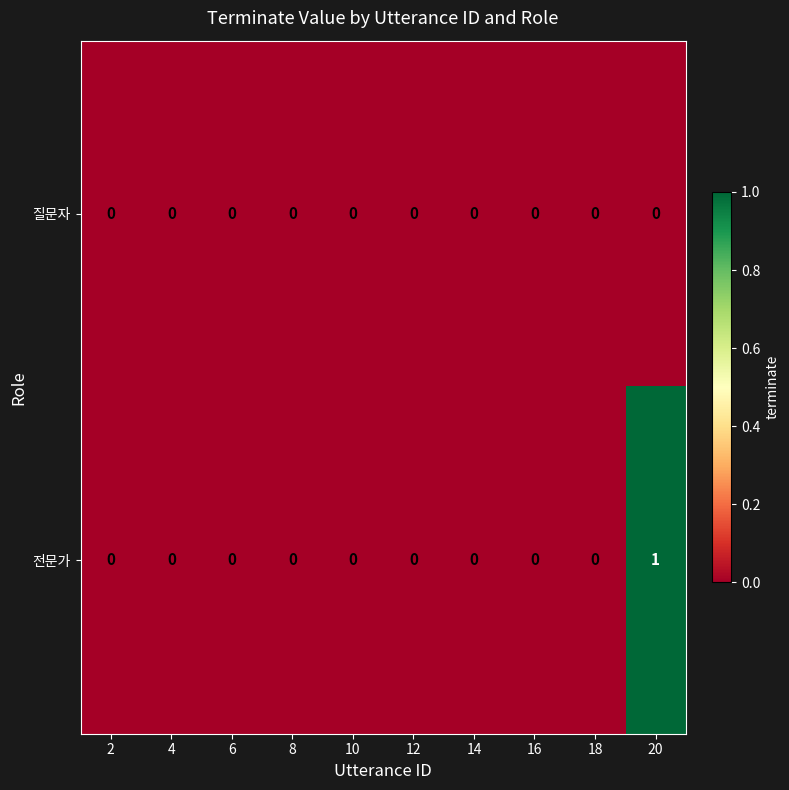

How many data points does each series have?

10